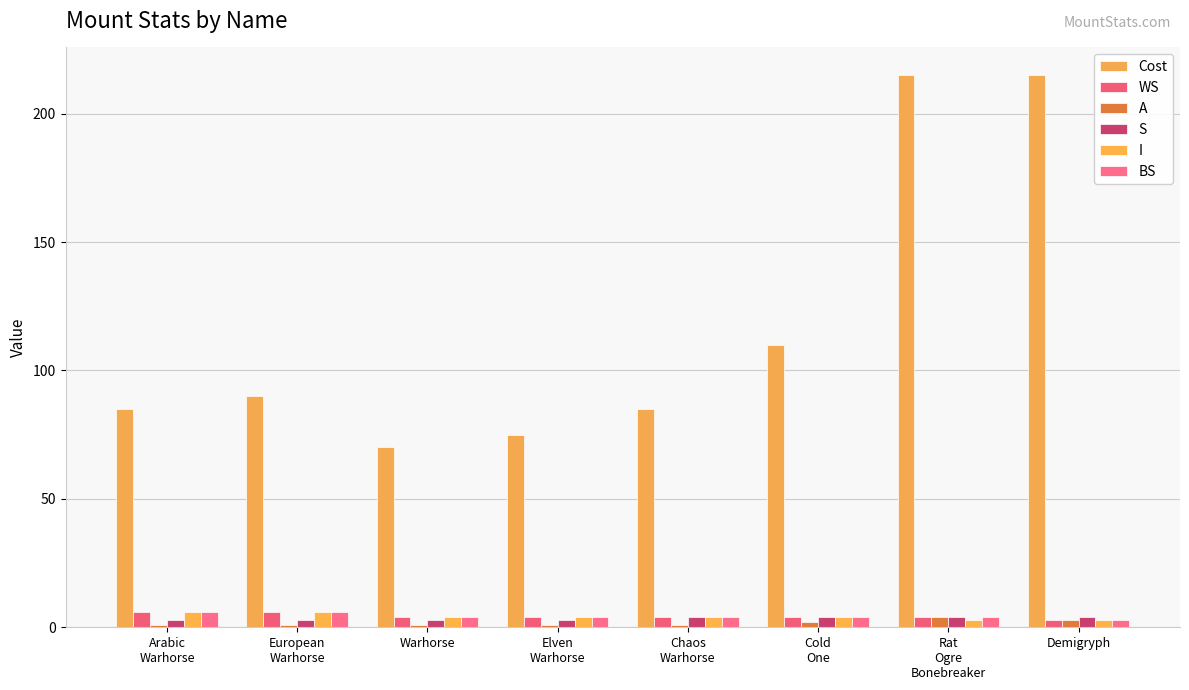

At which category does the chart reach its minimum across all series?

Arabic
Warhorse